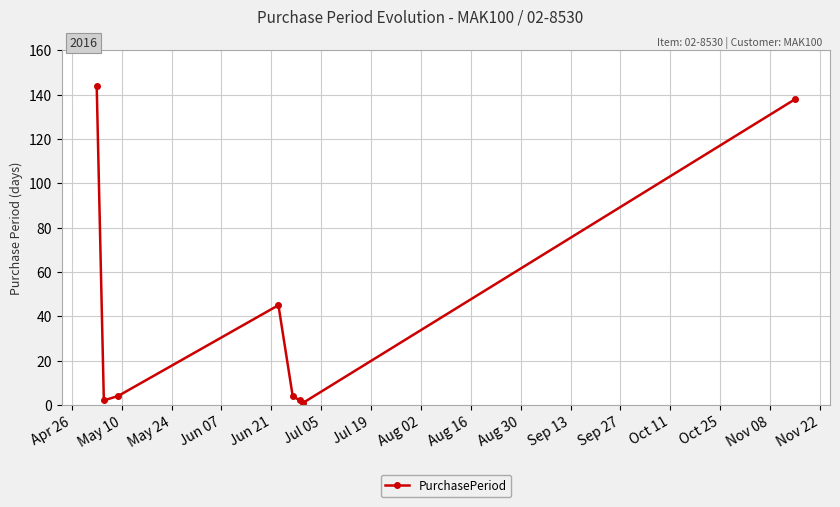

How many points are lower than both their immediate neighbors (excluding endpoints)?

2